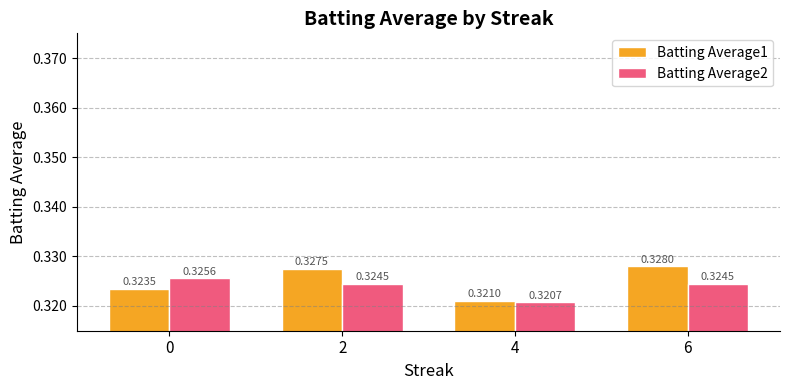

Which series has the widest spread of values?

Batting Average1